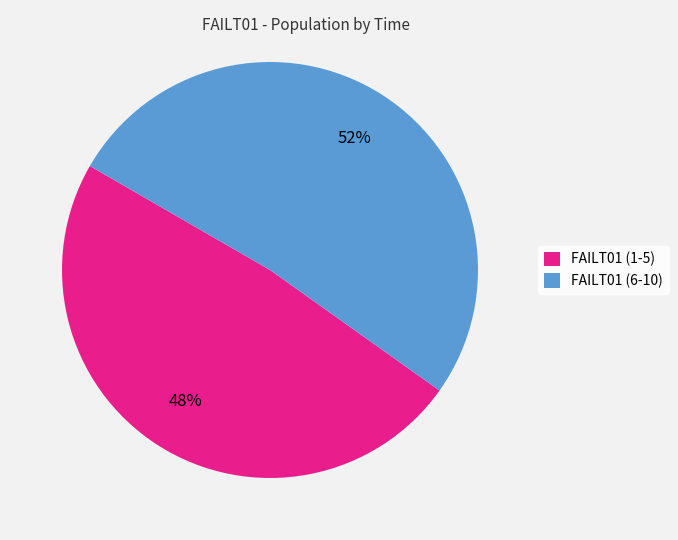

Combined, do FAILT01 (1-5) and FAILT01 (6-10) account for over 50%?

Yes